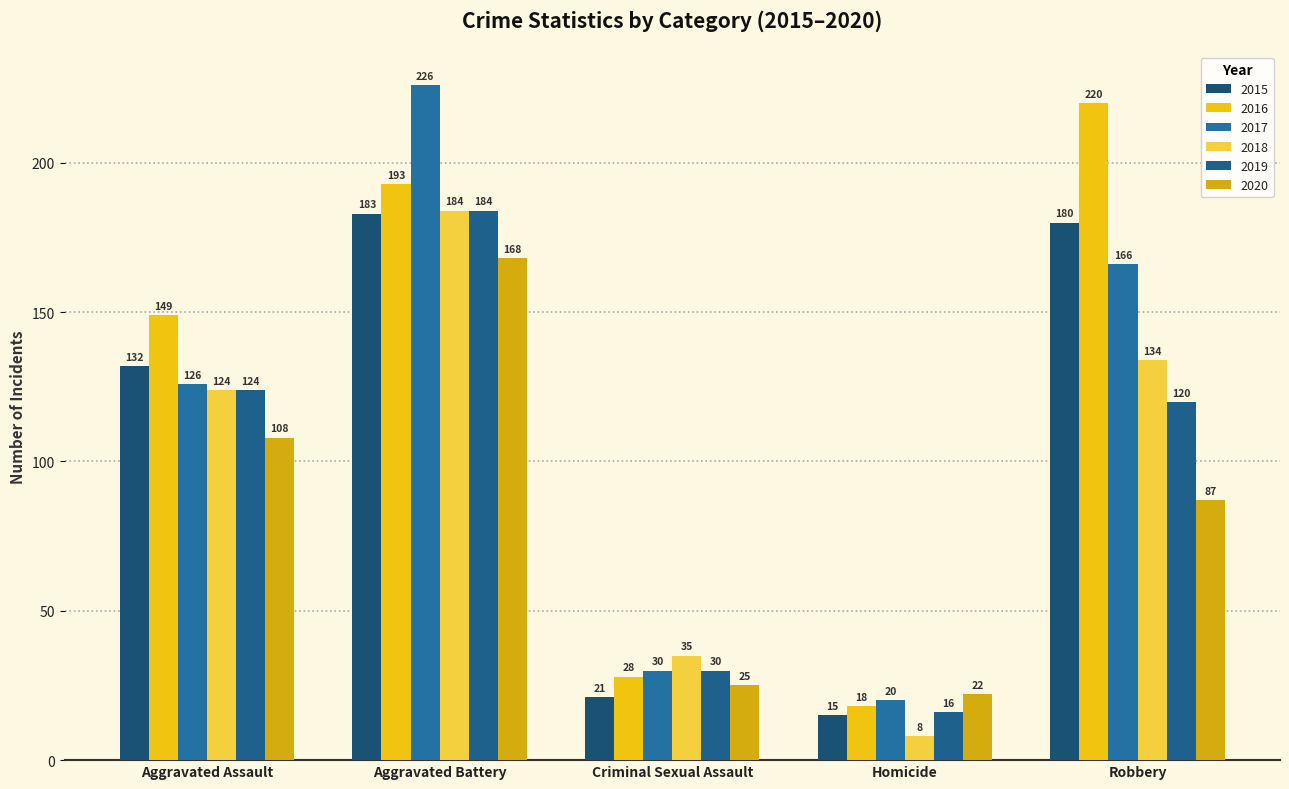

How many groups of bars are there?

5